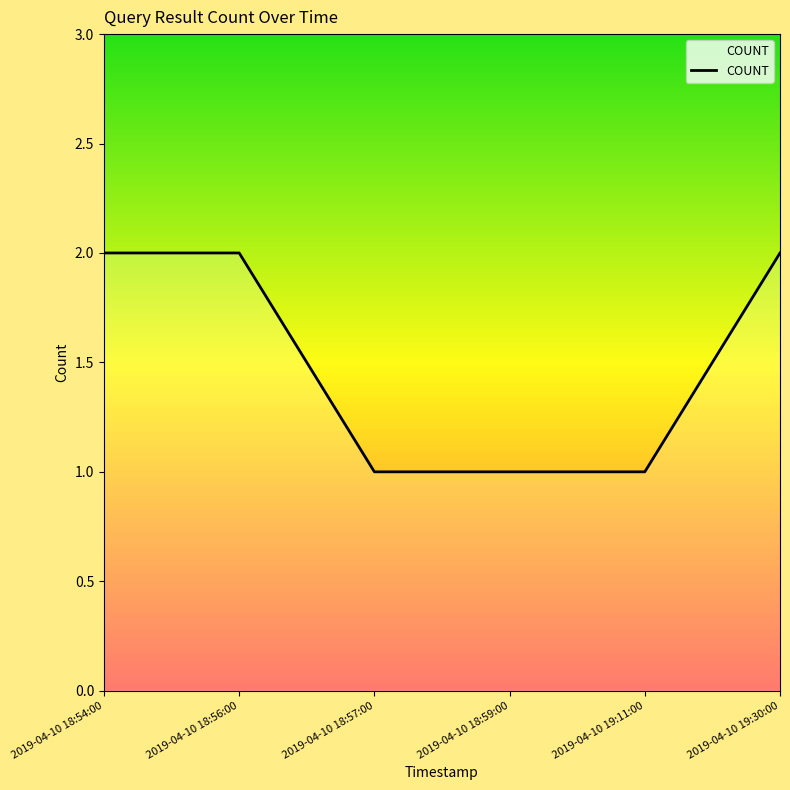

Is it true that the value at 2019-04-10 18:54:00 is 2?

True